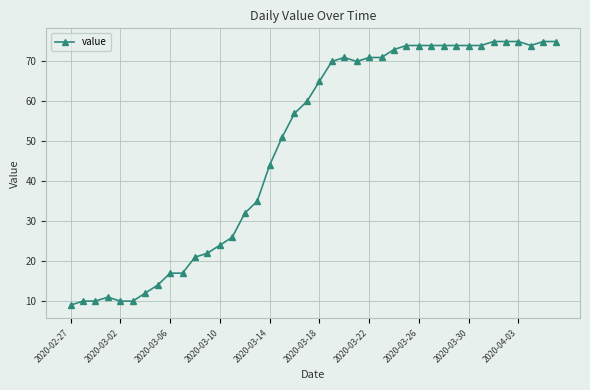

What is the greatest value displayed?

75